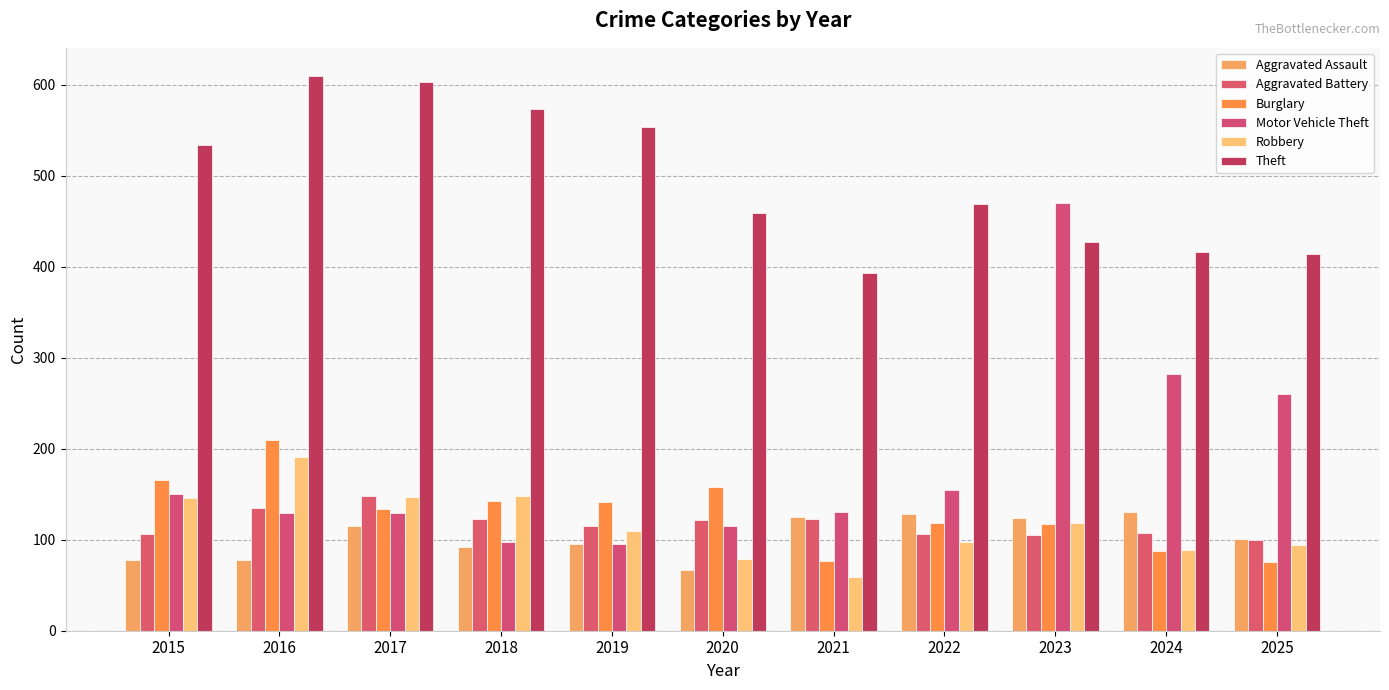

Where does the Aggravated Battery series first go above 115?

2016